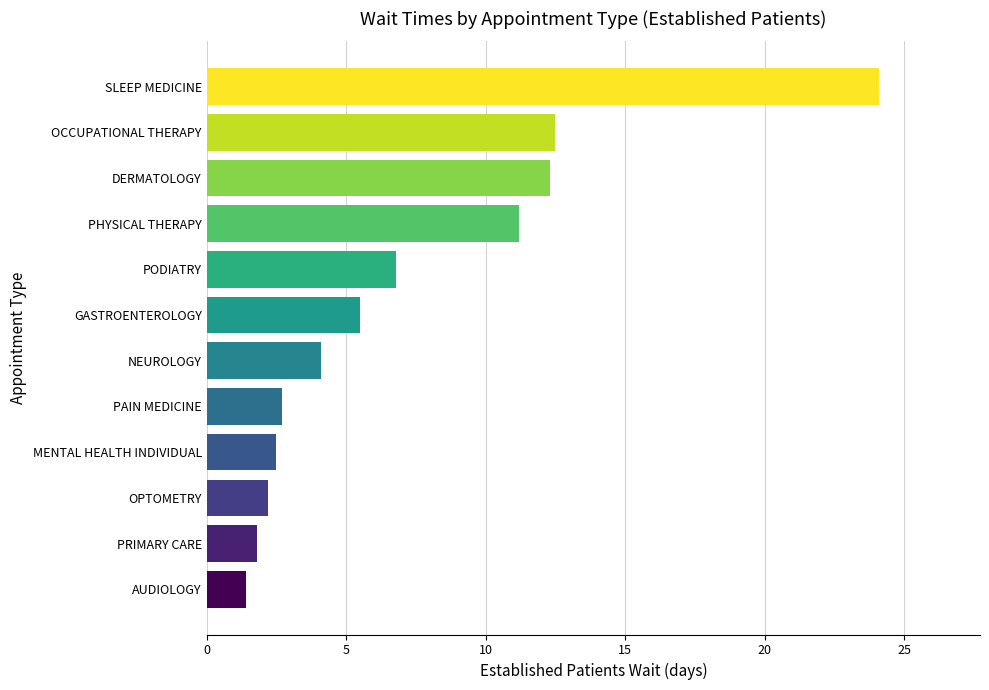

How many values exceed 5?

6